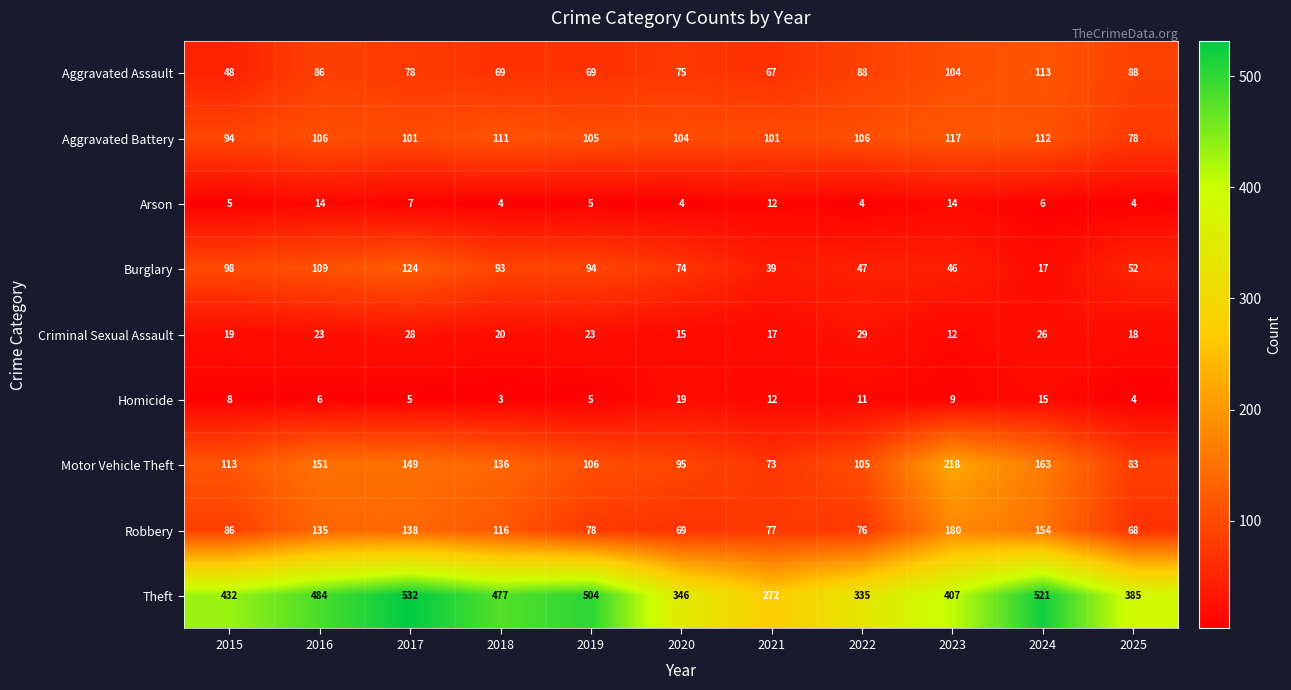

Between 2021 and 2023, which series saw the biggest shift?

Motor Vehicle Theft